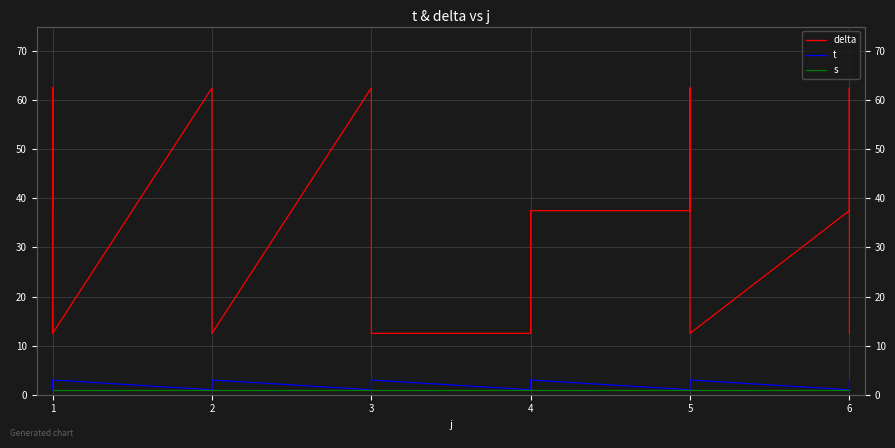

Rank the series by their maximum value, from highest to lowest.

delta, t, s